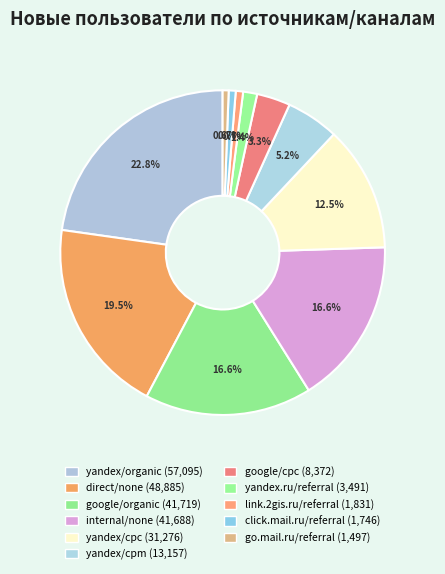

How many slices are in this pie chart?

11